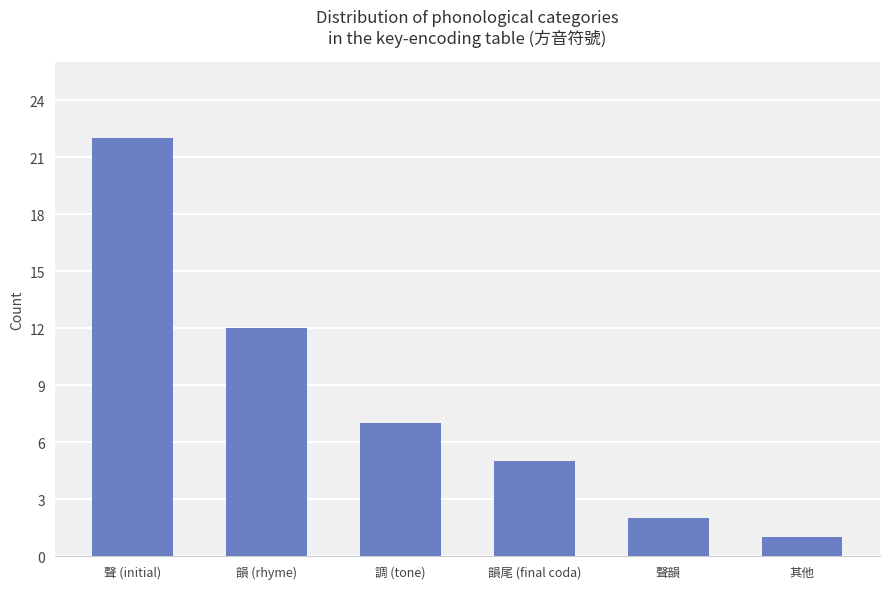

The chart shows a value of 7 at 調 (tone). True or false?

True